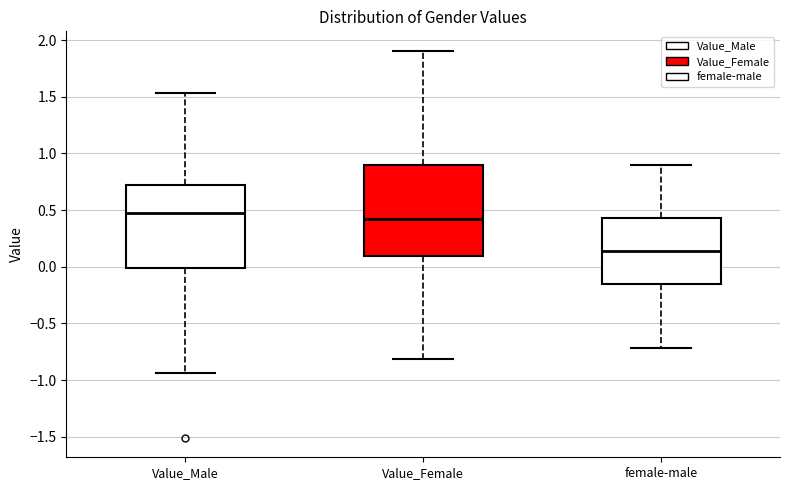

Where does the lower whisker of the box for Value_Female end on the y-axis? The values are not printed on the chart, so give them approximately, as read against the axis.

-0.80